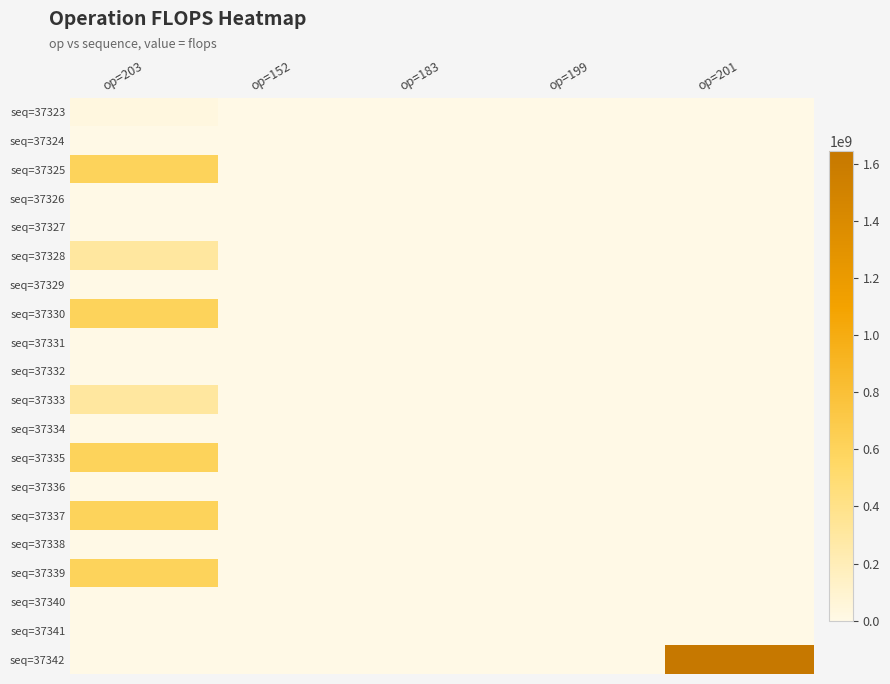

Reading right to left, extract all data points from this chart.

seq=37323: op=201=0	op=199=0	op=183=0	op=152=524288	op=203=28311552
seq=37324: op=201=0	op=199=0	op=183=0	op=152=524288	op=203=0
seq=37325: op=201=0	op=199=0	op=183=0	op=152=524288	op=203=603979776
seq=37326: op=201=0	op=199=0	op=183=0	op=152=524288	op=203=0
seq=37327: op=201=0	op=199=0	op=183=0	op=152=0	op=203=0
seq=37328: op=201=0	op=199=0	op=183=0	op=152=0	op=203=301989888
seq=37329: op=201=0	op=199=0	op=183=0	op=152=262144	op=203=0
seq=37330: op=201=0	op=199=0	op=183=0	op=152=262144	op=203=603979776
seq=37331: op=201=0	op=199=0	op=183=0	op=152=262144	op=203=0
seq=37332: op=201=0	op=199=0	op=183=0	op=152=0	op=203=0
seq=37333: op=201=0	op=199=0	op=183=0	op=152=131072	op=203=301989888
seq=37334: op=201=0	op=199=0	op=183=0	op=152=131072	op=203=0
seq=37335: op=201=0	op=199=0	op=183=0	op=152=131072	op=203=603979776
seq=37336: op=201=0	op=199=0	op=183=0	op=152=131072	op=203=0
seq=37337: op=201=0	op=199=0	op=183=0	op=152=131072	op=203=603979776
seq=37338: op=201=0	op=199=0	op=183=0	op=152=131072	op=203=0
seq=37339: op=201=0	op=199=0	op=183=0	op=152=131072	op=203=603979776
seq=37340: op=201=0	op=199=0	op=183=0	op=152=65536	op=203=0
seq=37341: op=201=0	op=199=0	op=183=0	op=152=0	op=203=0
seq=37342: op=201=1644167168	op=199=0	op=183=0	op=152=65536	op=203=0